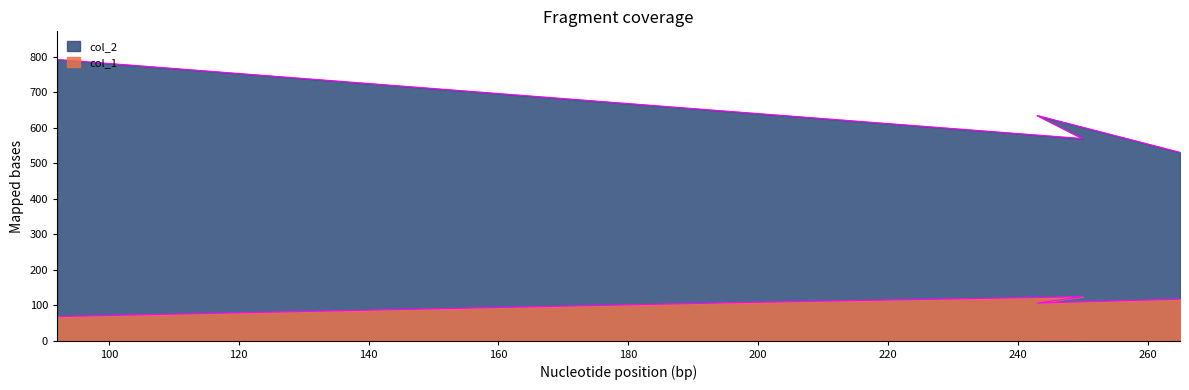

Count the number of categories in the chart.

5